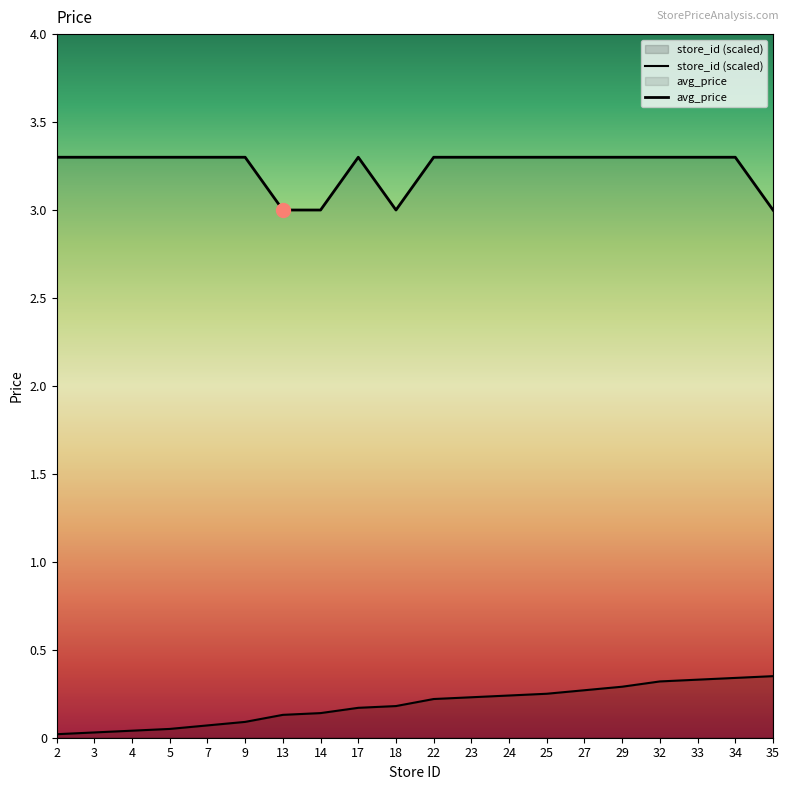

What is the highest value of the store_id series?

0.3